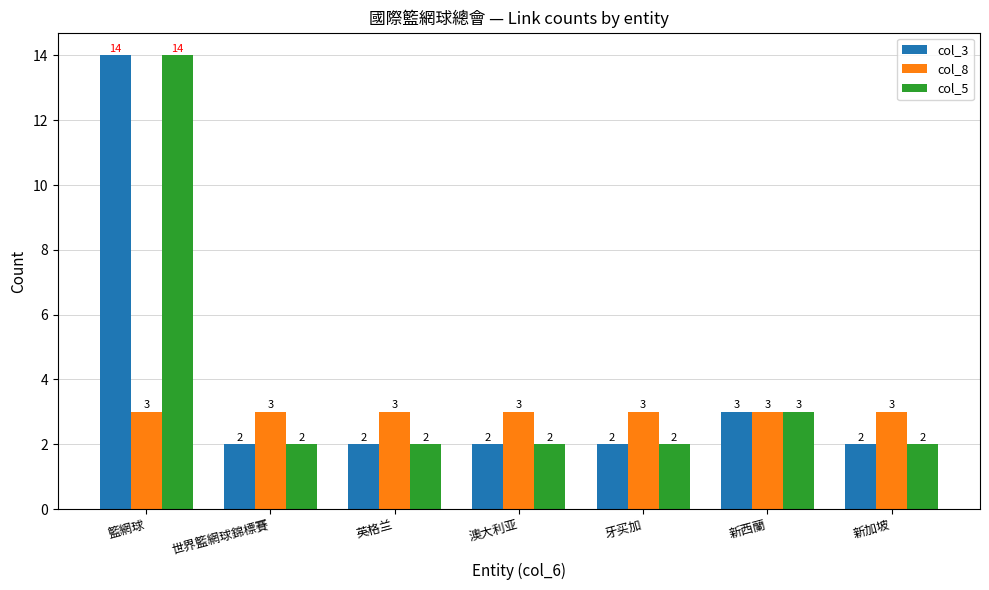

How many distinct data groups are displayed?

3